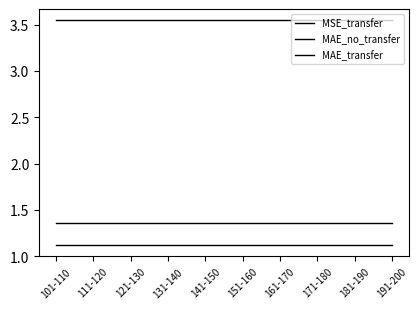

Is this an area chart (filled region under the line)?

No